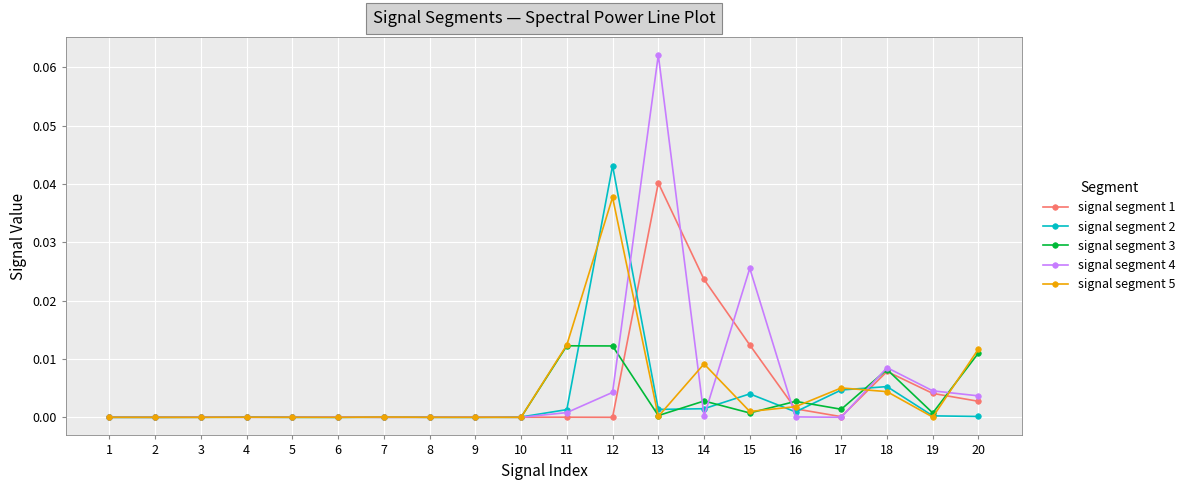

Which label corresponds to the largest value in the chart?

13